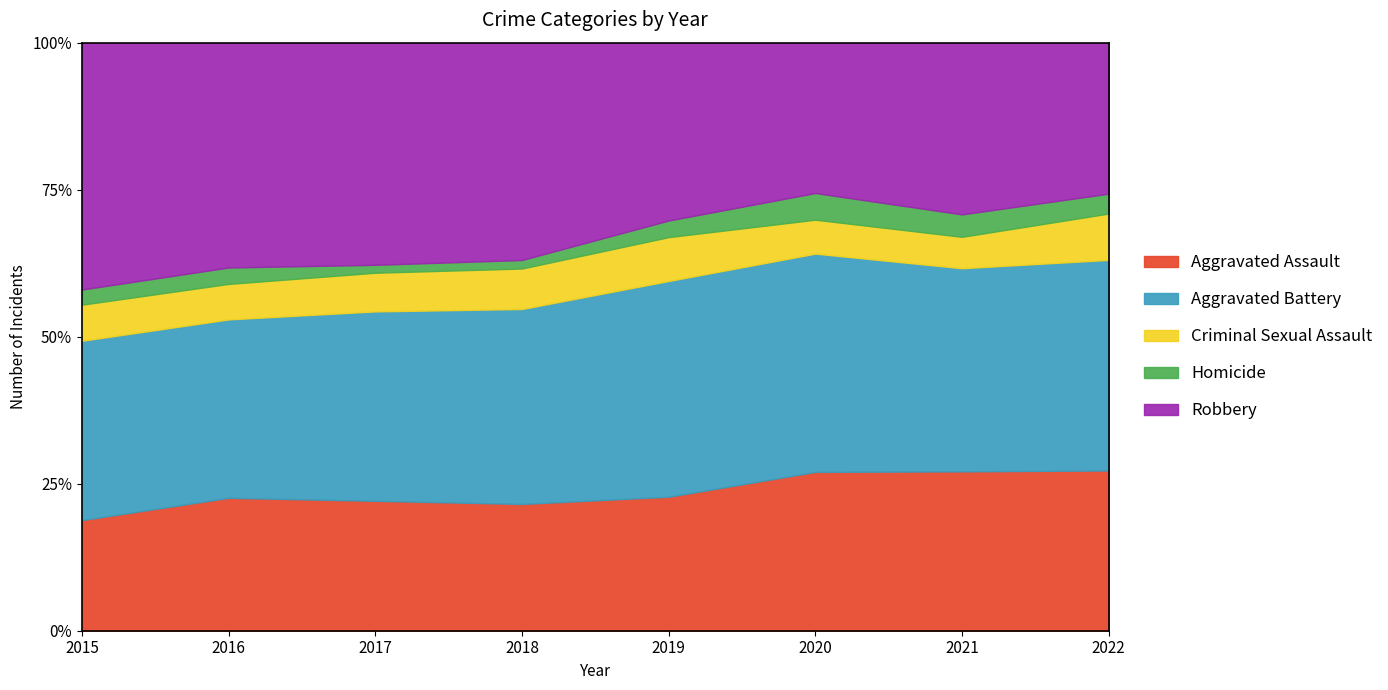

At which label does Criminal Sexual Assault first exceed 37?

2016